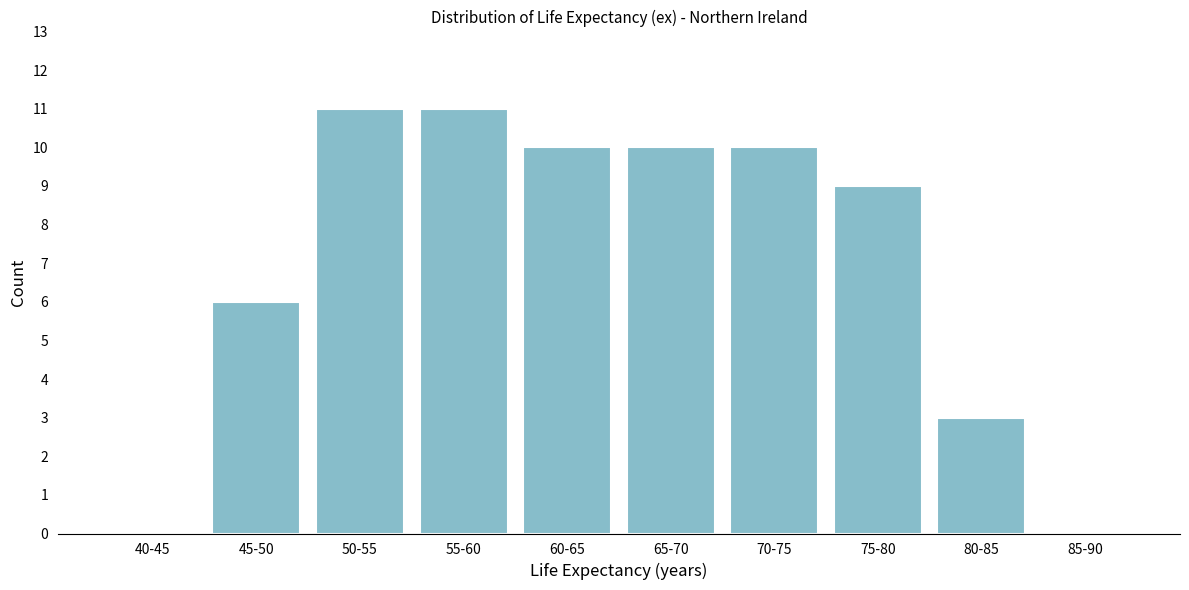

Reading right to left, extract all data points from this chart.

85-90=0	80-85=3	75-80=9	70-75=10	65-70=10	60-65=10	55-60=11	50-55=11	45-50=6	40-45=0